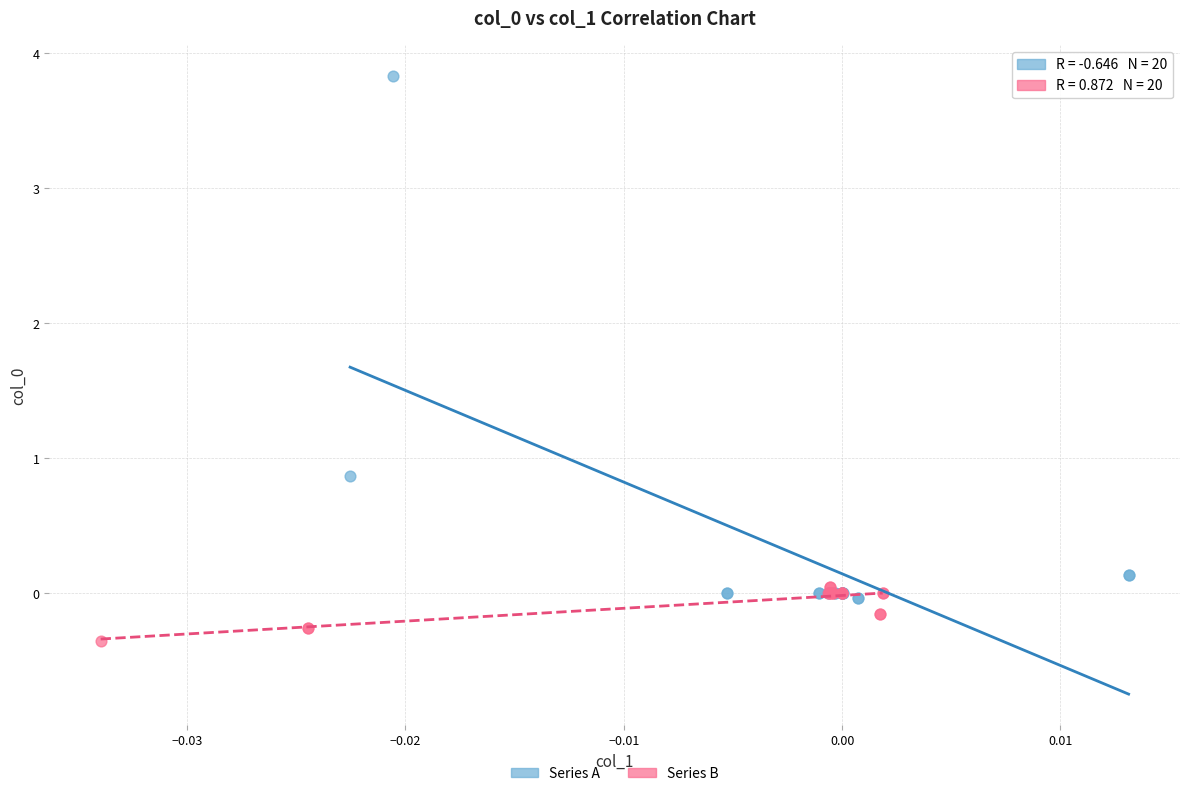

Which series has the widest spread of Y values?

Series A